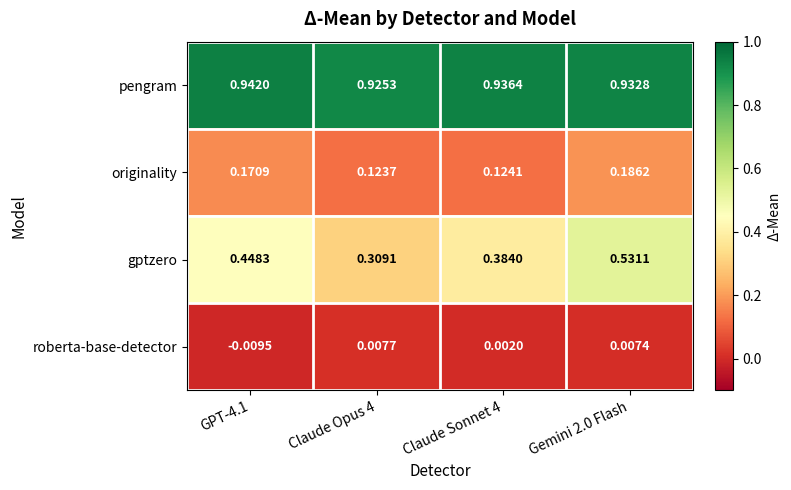

Between GPT-4.1 and Claude Opus 4, which series saw the biggest shift?

gptzero